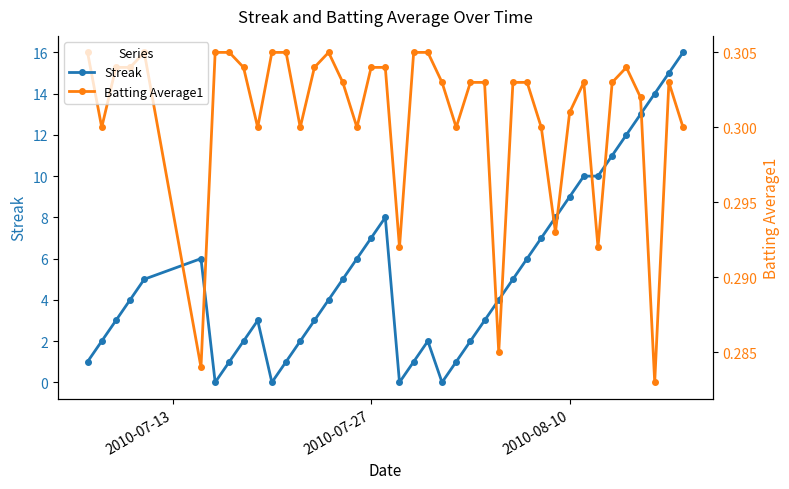

What is the value of the Streak point at the 16th from the left?

5.0